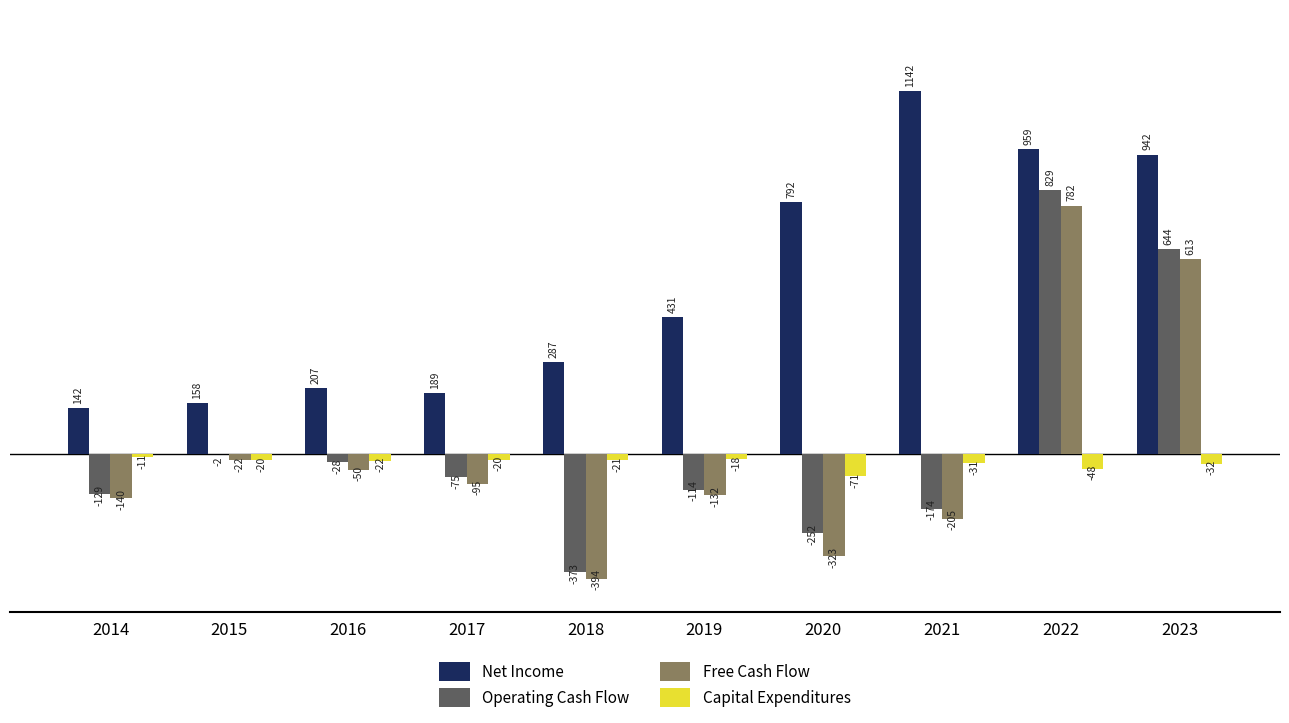

Are the bars horizontal?

No